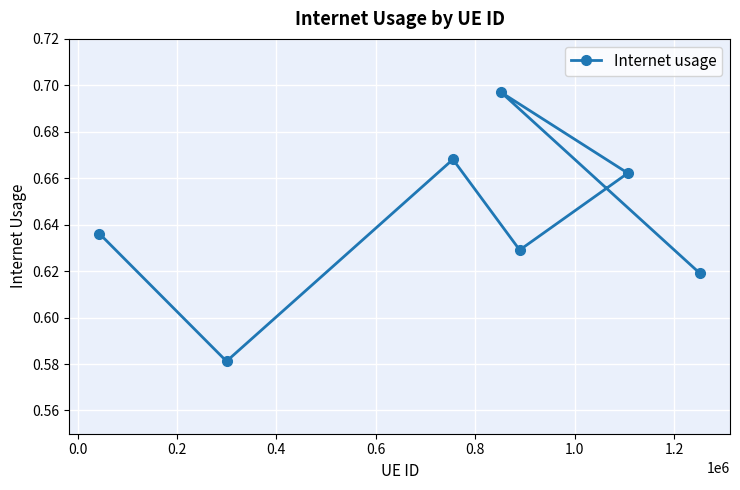

What is the average value?

0.6